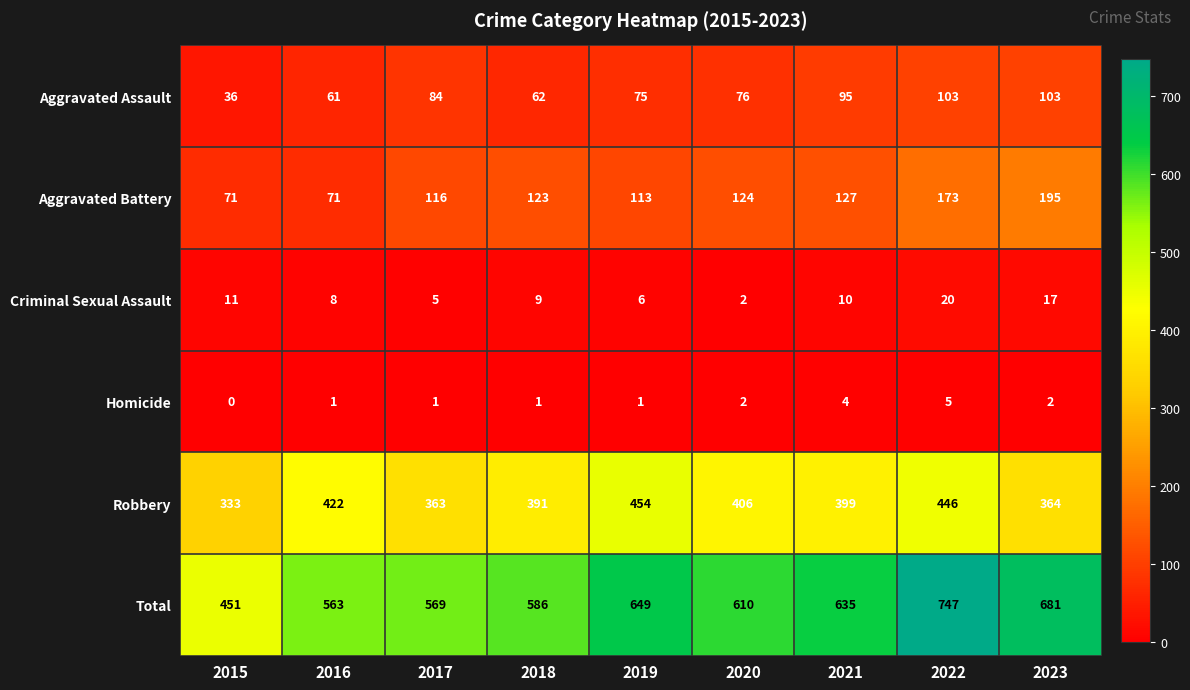

What is the sum of the Criminal Sexual Assault values at 2020 and 2023?

19